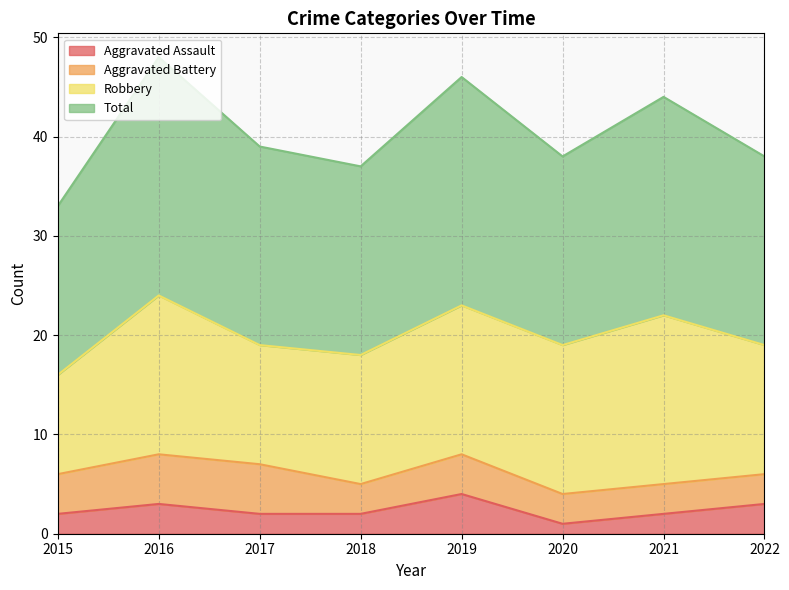

The Total series shows 11 at 2018. True or false?

False